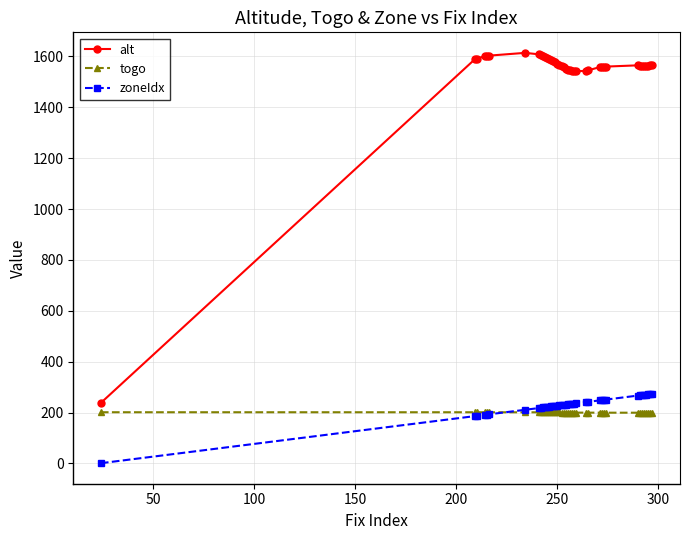

What is the value of the togo point at the 32nd from the left?

199.5